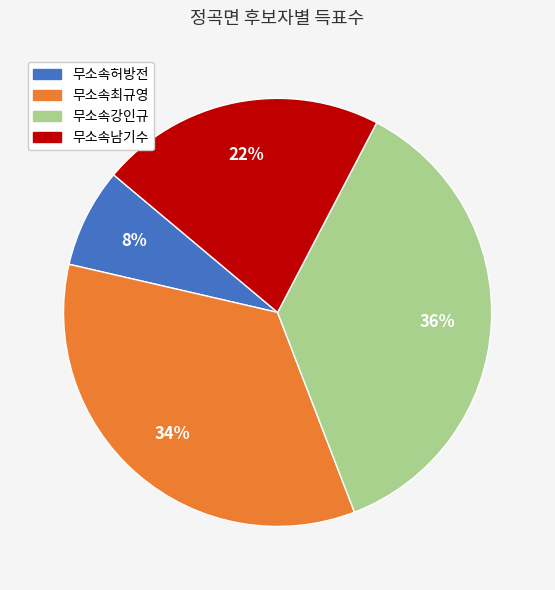

Count the number of slices in the pie.

4